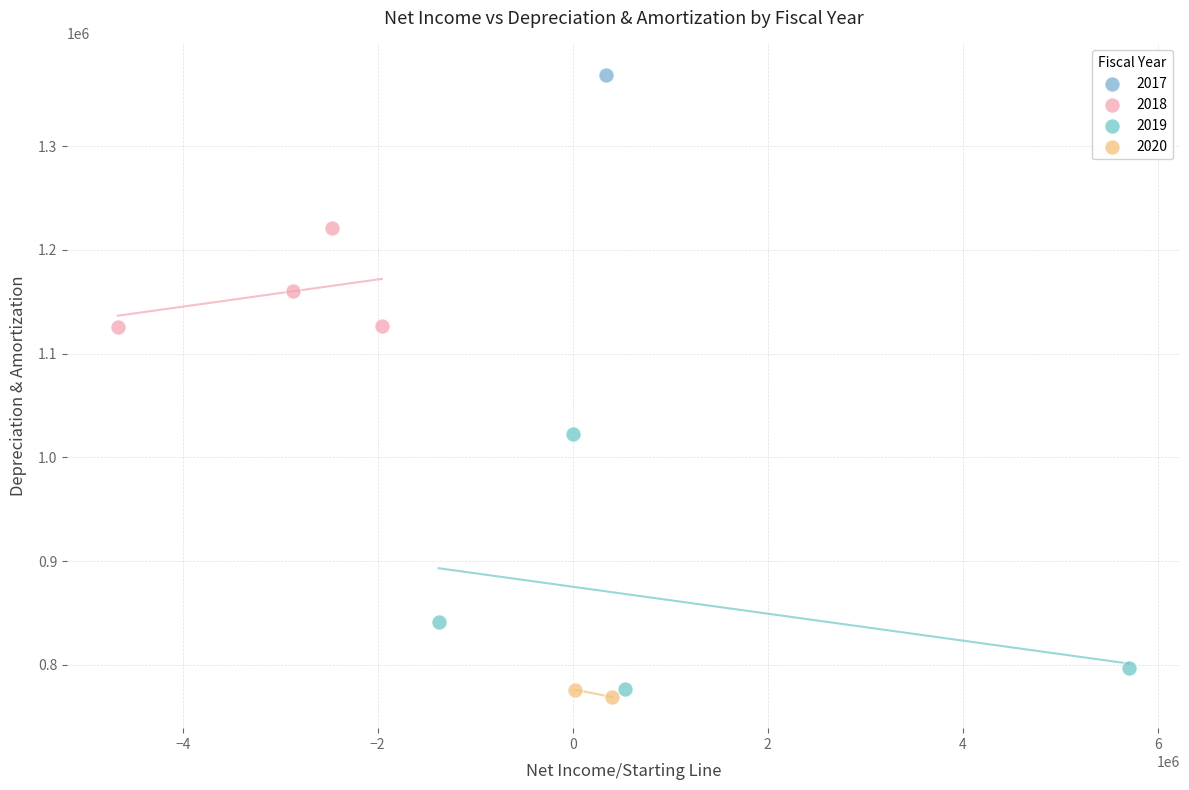

What are all the series names shown in the legend?

2017, 2018, 2019, 2020